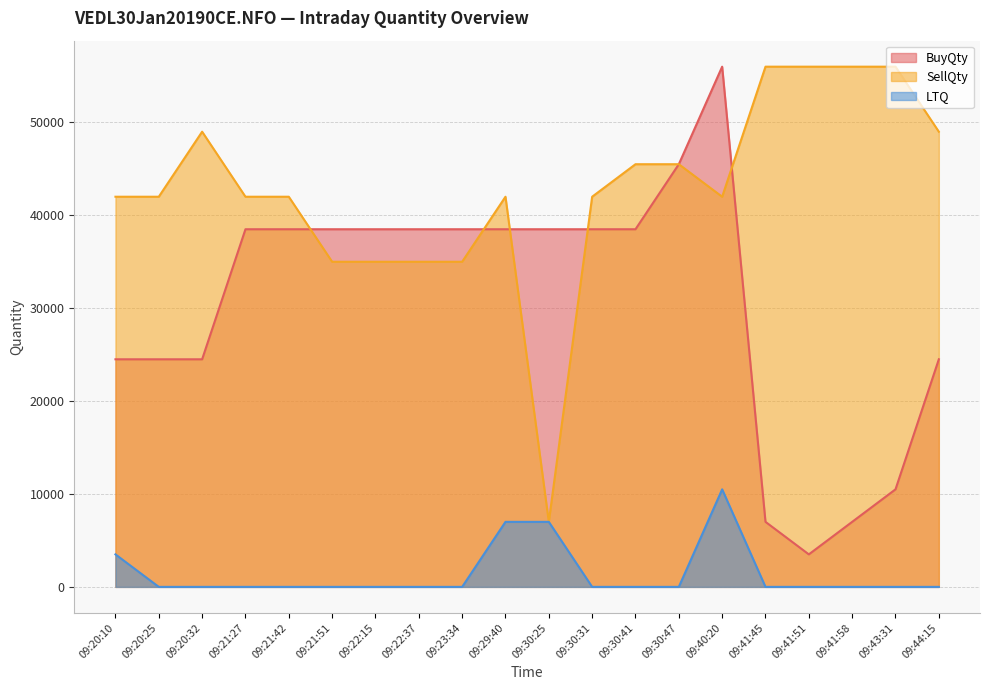

Which has a higher value, 09:22:37 or 09:21:42?

09:22:37